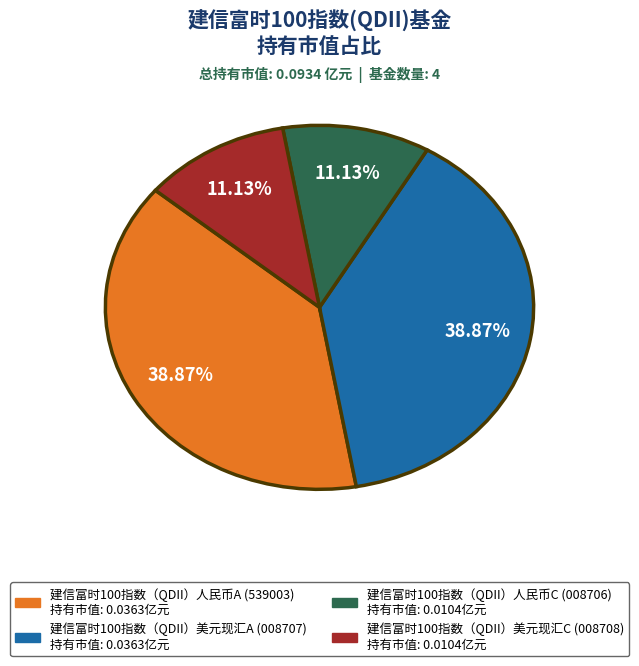

What portion of the pie excludes 建信富时100指数（QDII）人民币C?

88.9%